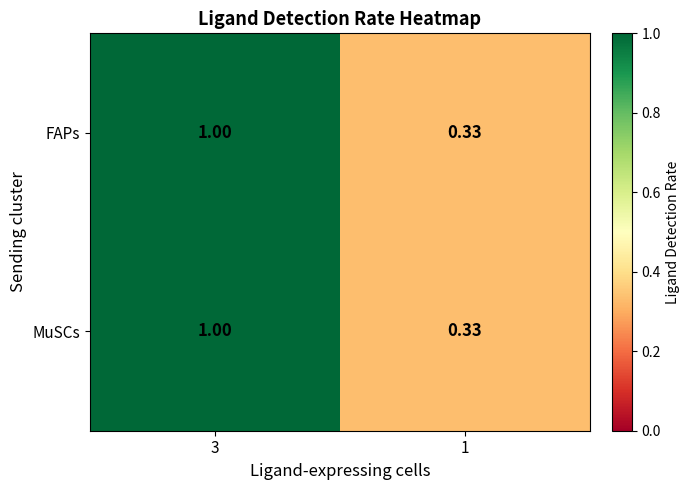

Is the value of FAPs at 3 greater than the value of MuSCs at 1?

Yes